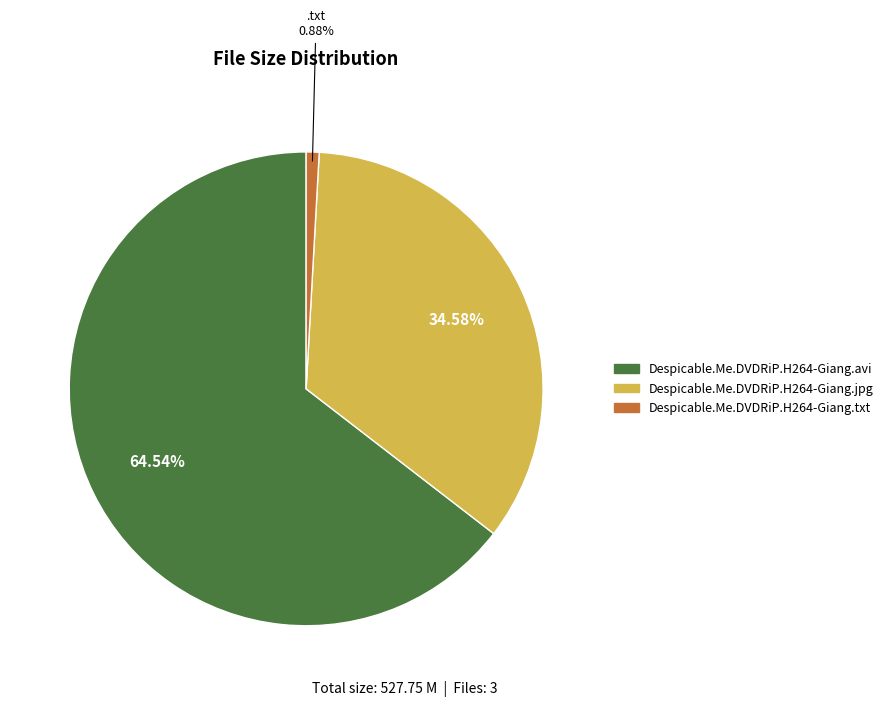

True or false: Despicable.Me.DVDRiP.H264-Giang.avi accounts for 65% of the total.

True